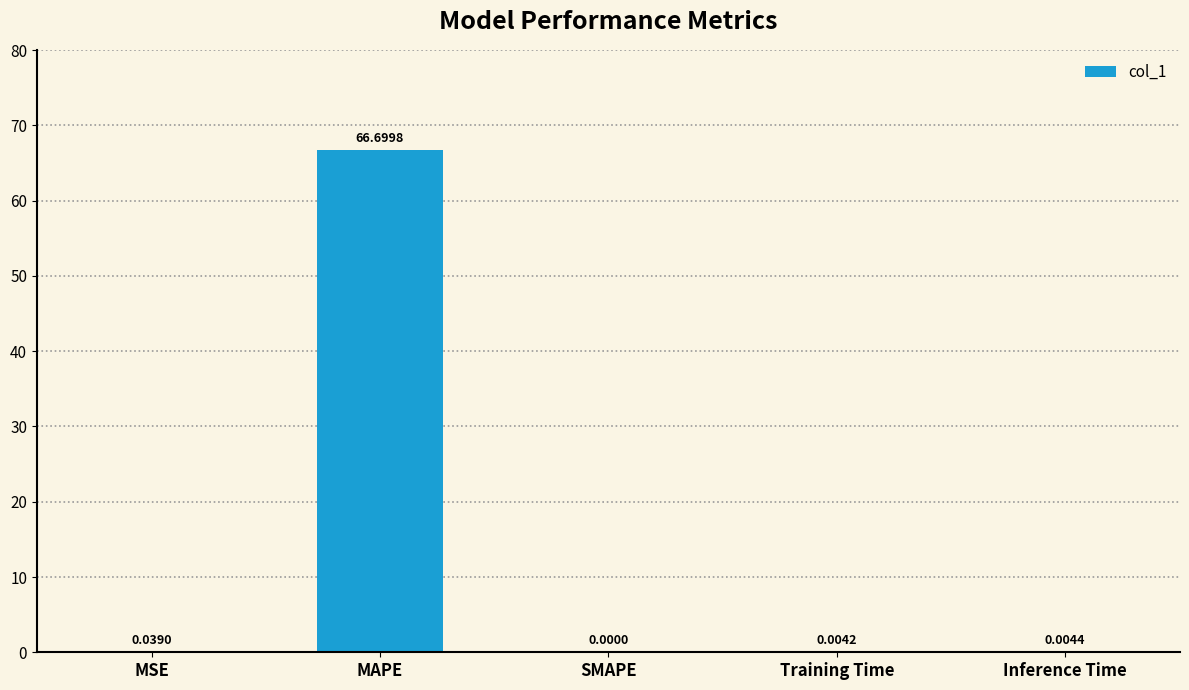

What is the sum of the values at MAPE and Training Time?

66.7